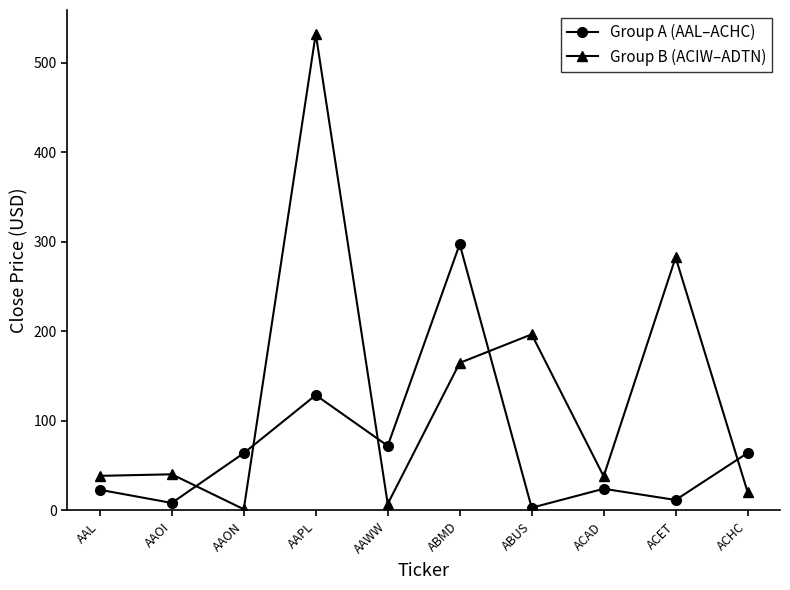

List the series in order of their overall mean, highest first.

Group B (ACIW–ADTN), Group A (AAL–ACHC)